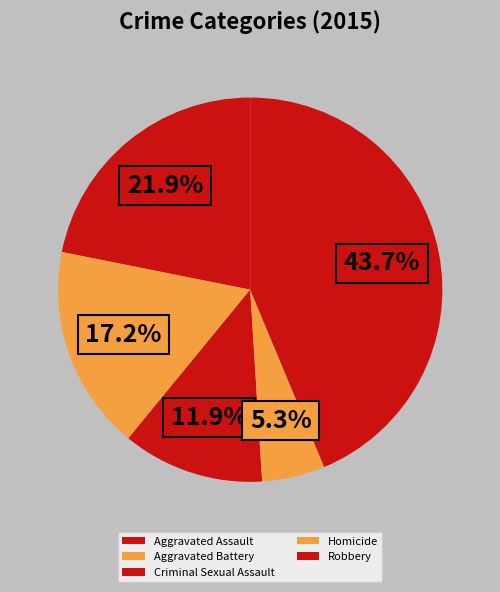

Is it true that Robbery is 44% of the pie?

True